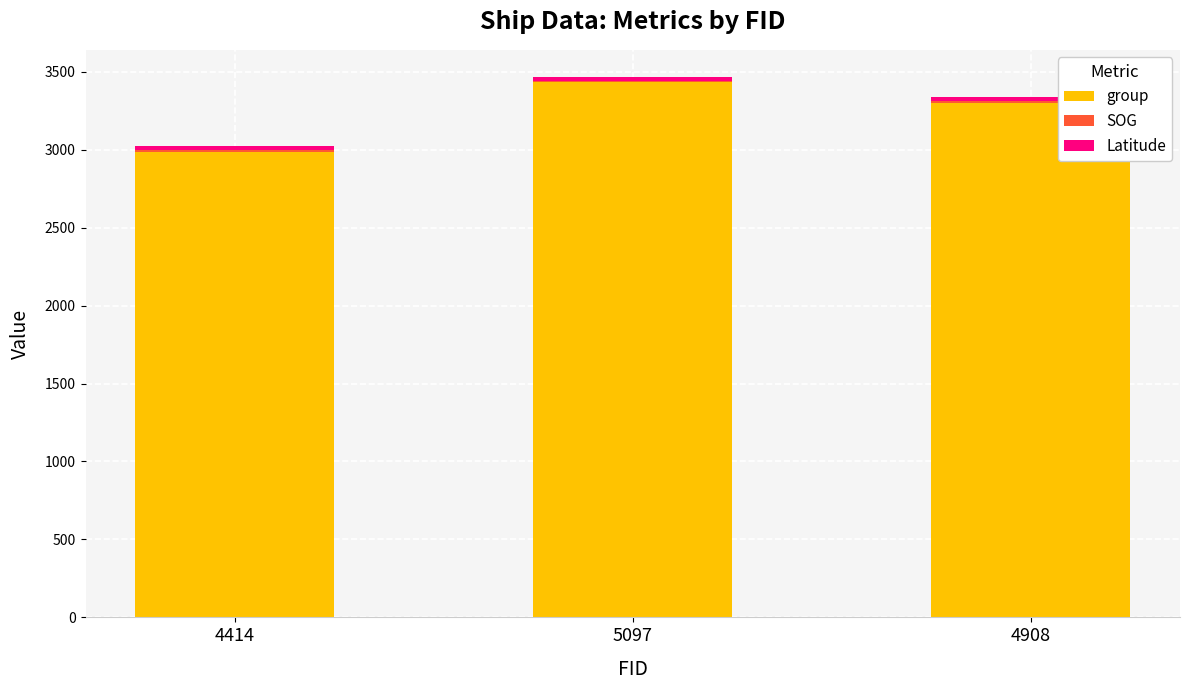

How many distinct data groups are displayed?

3